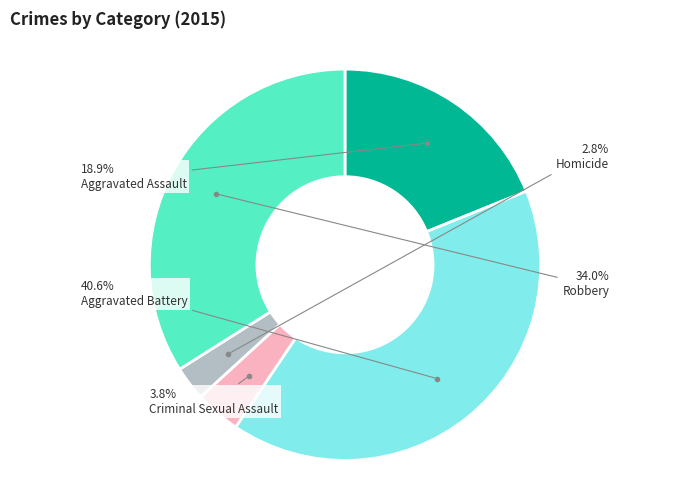

What is the smallest slice in the pie chart?

Homicide